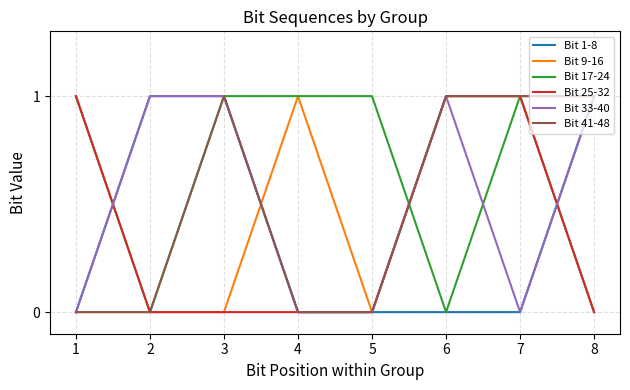

True or false: Bit 17-24 has a value of 1 at 7.

True